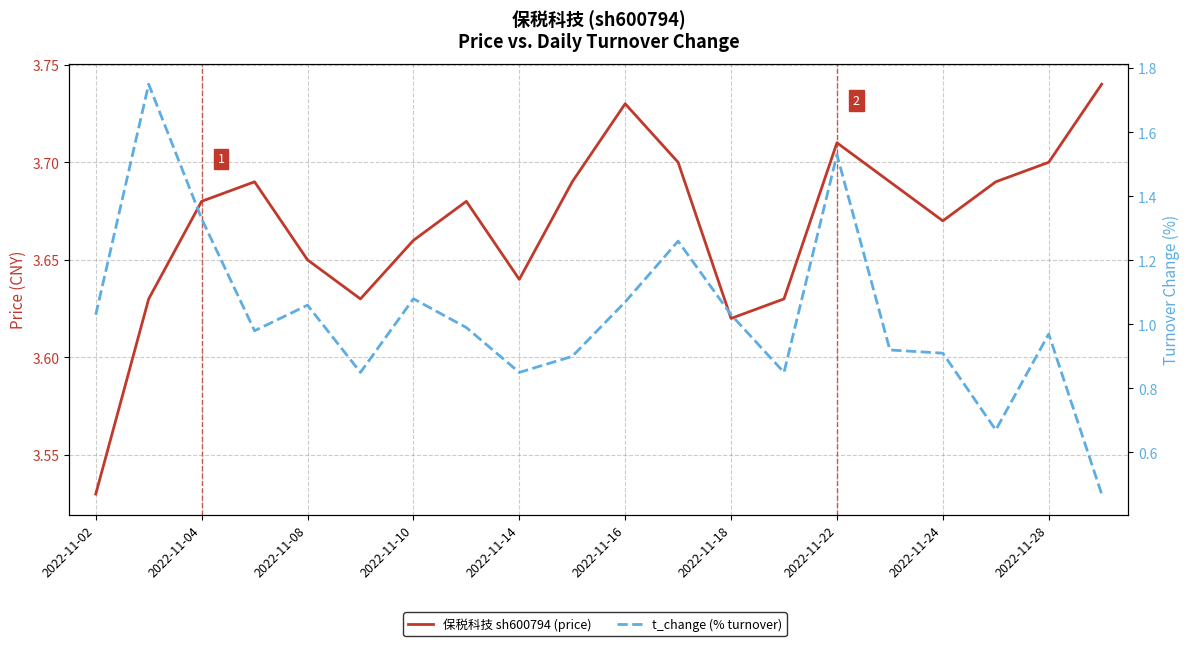

How many lines are shown in the chart?

2